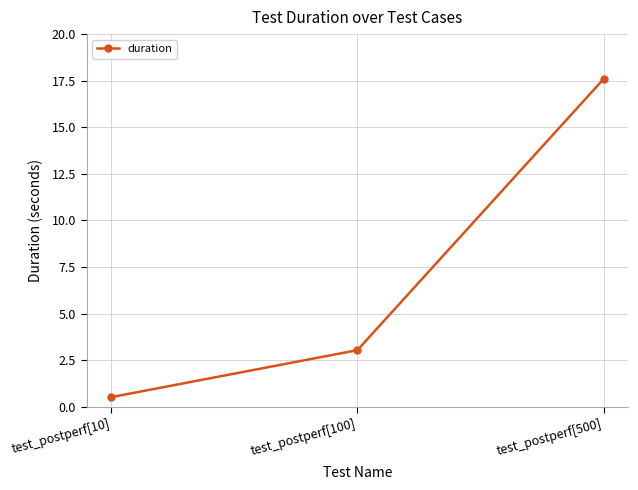

What is the label of the 1st point from the left?

test_postperf[10]